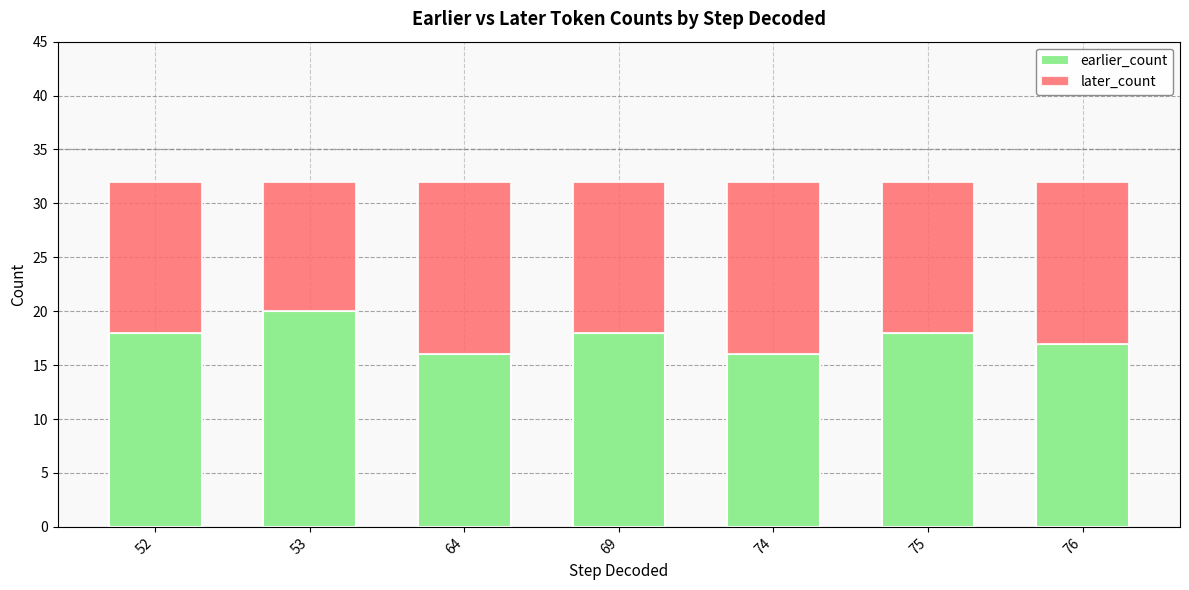

The value of earlier_count at 64 is 16. True or false?

True